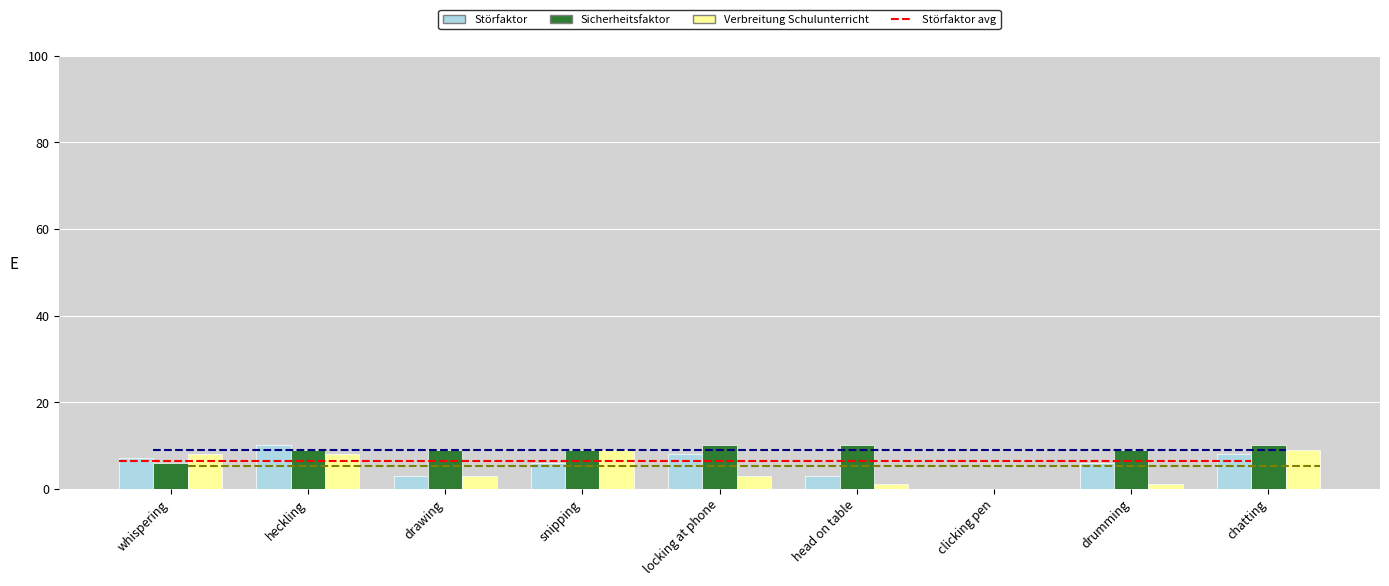

Is the value of Verbreitung Schulunterricht at clicking pen greater than the value of Störfaktor at locking at phone?

No